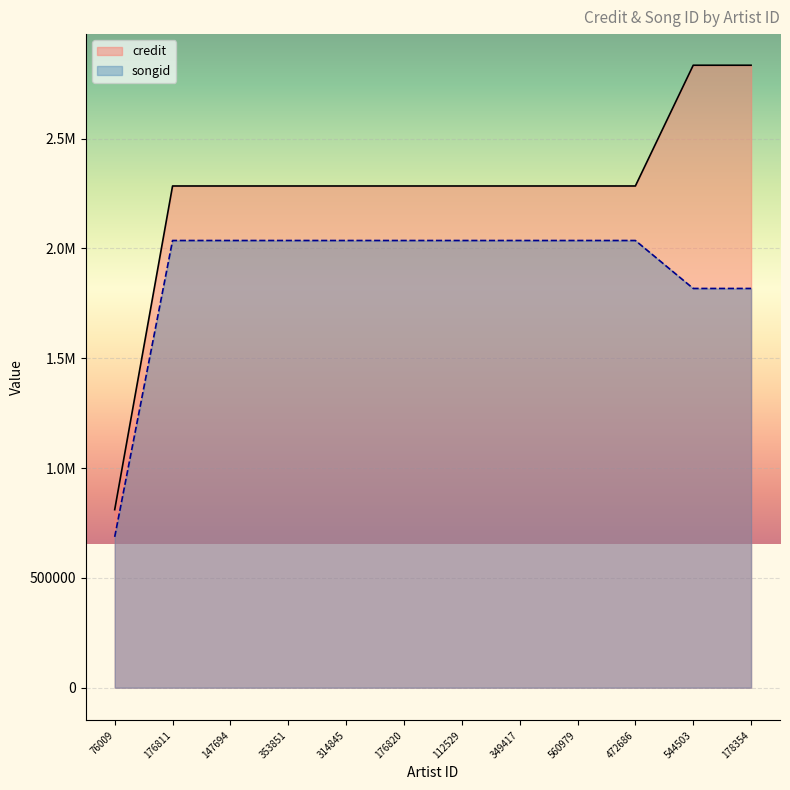

What is the minimum value for credit?

810683